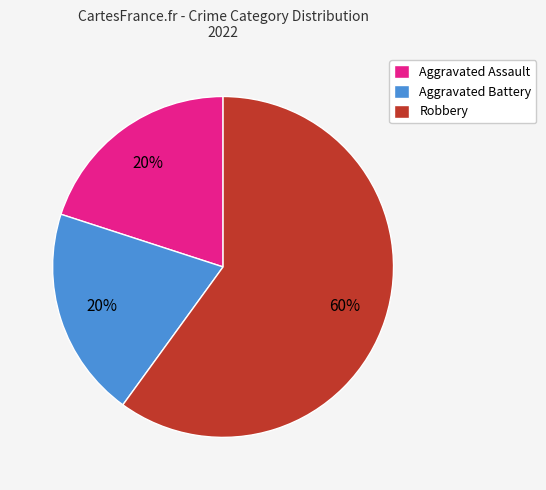

What is the largest slice in the pie chart?

Robbery